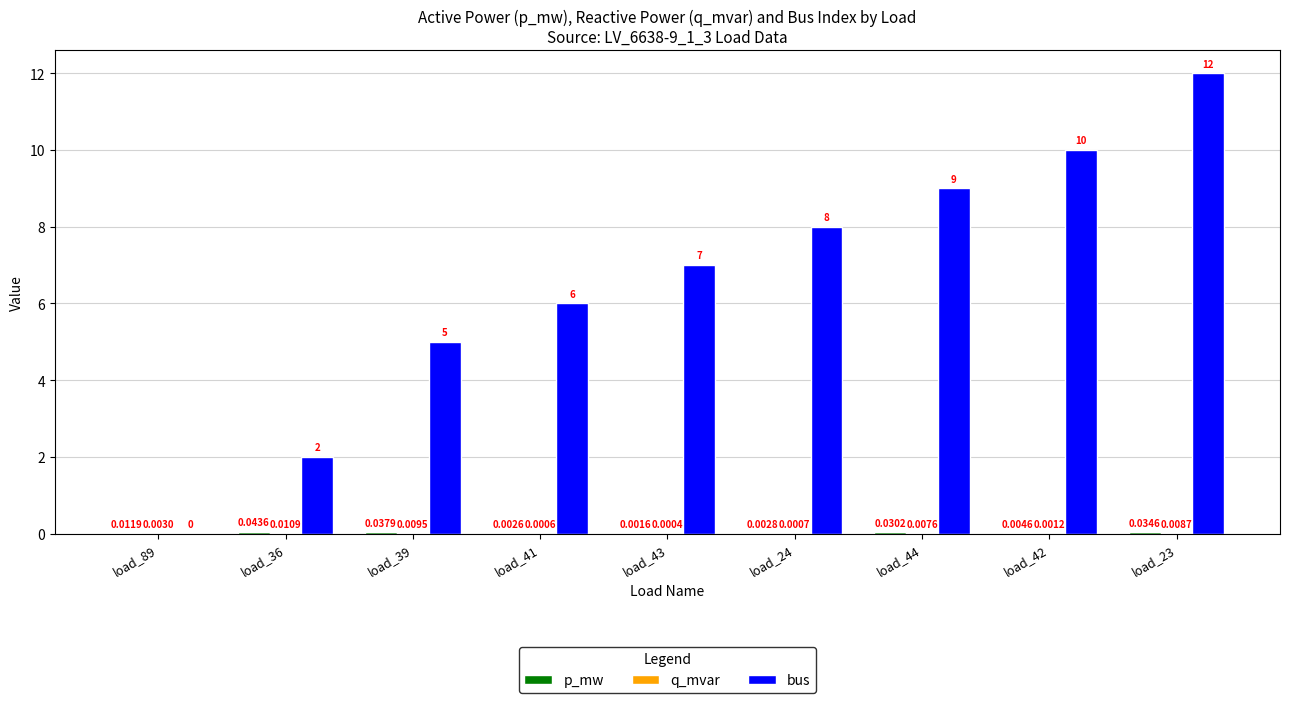

Between load_89 and load_23, which series saw the biggest shift?

bus